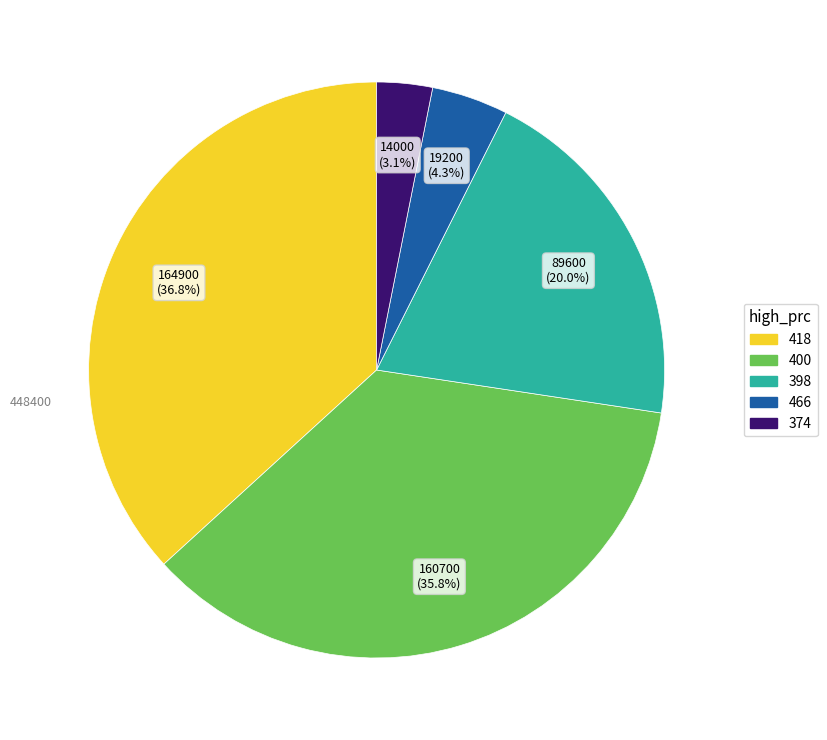

Does any single category account for the majority?

No